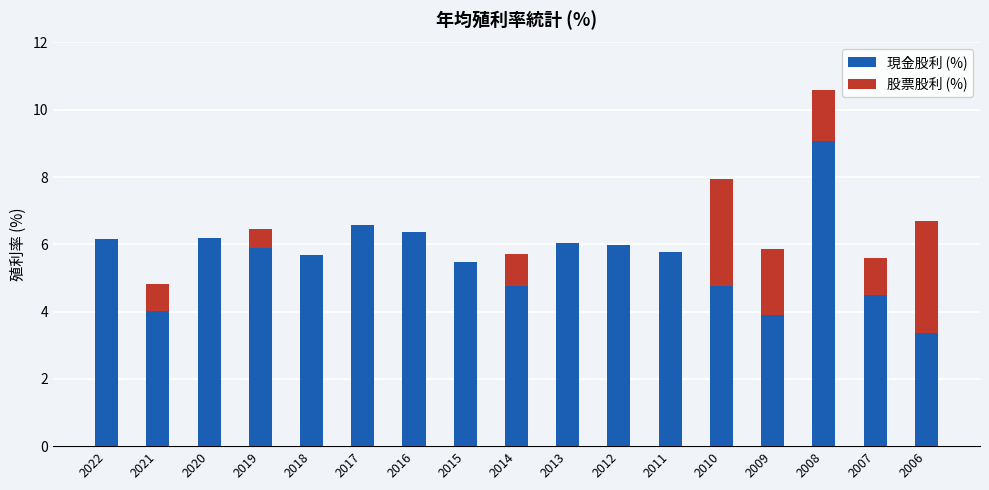

At which label does 現金股利 (%) reach its peak?

2008